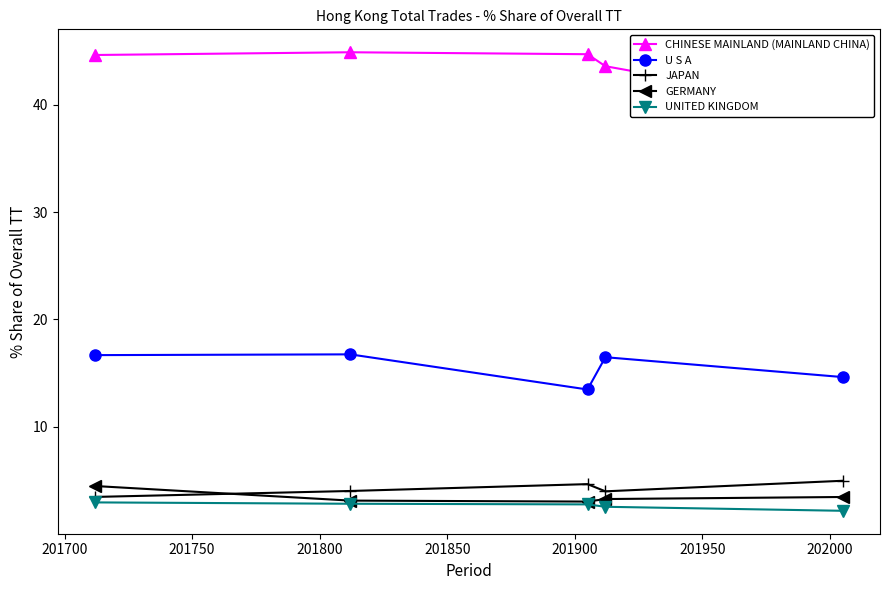

In JAPAN, how many points are higher than both neighbors (excluding endpoints)?

1